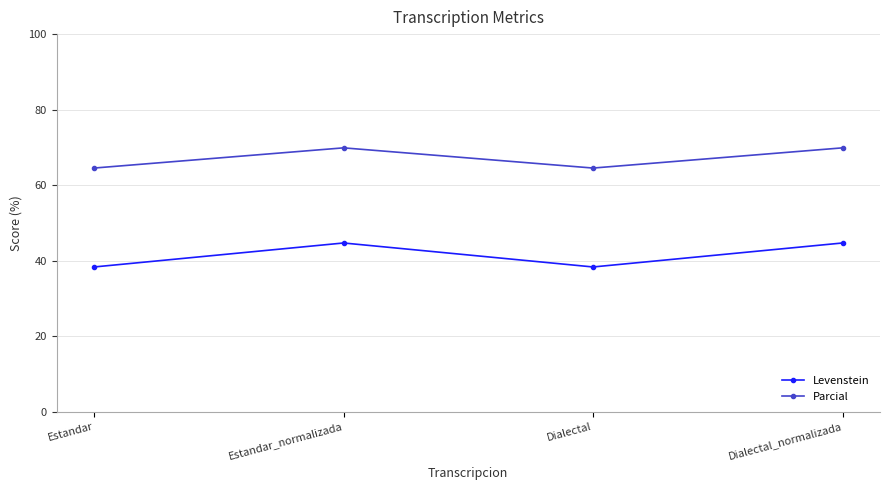

In Levenstein, how many points are higher than both neighbors (excluding endpoints)?

1